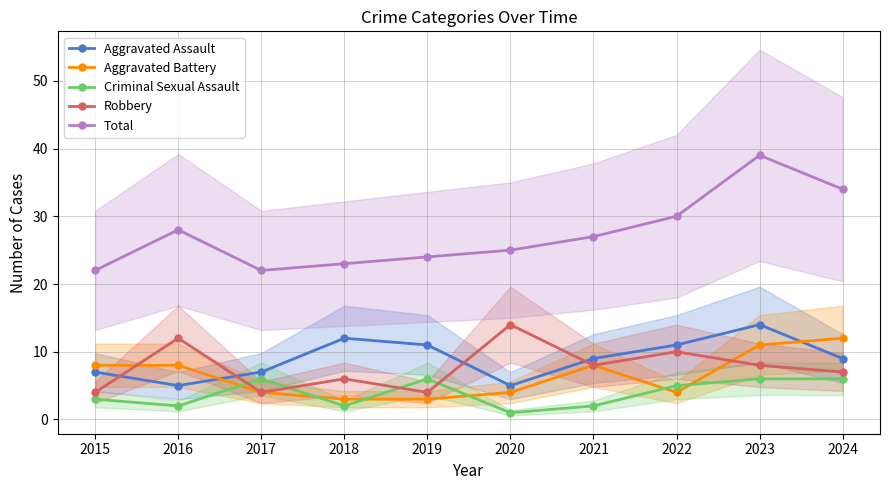

At how many categories does at least one series exceed 24?

6